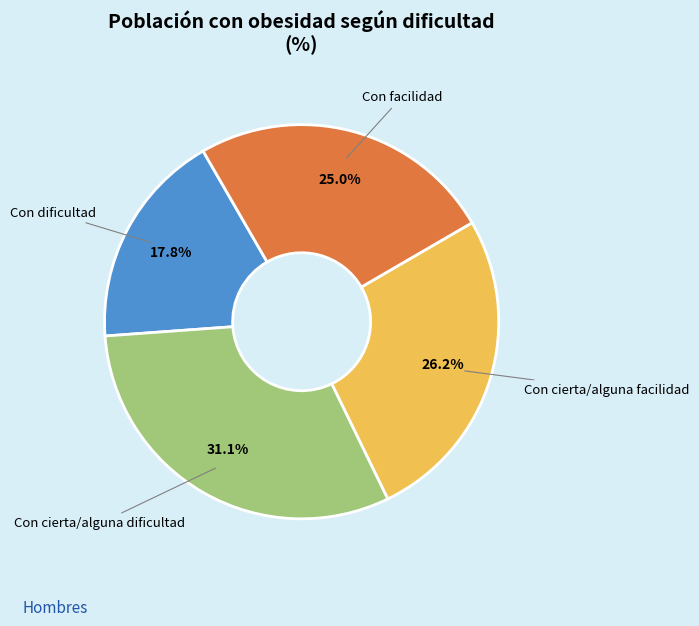

Which category has the smallest portion of the pie?

Con dificultad